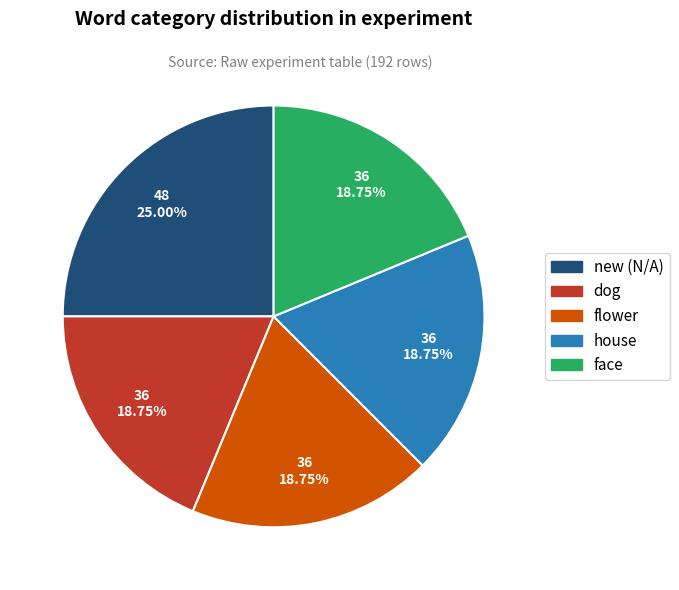

Is there any slice that represents more than half of the pie?

No